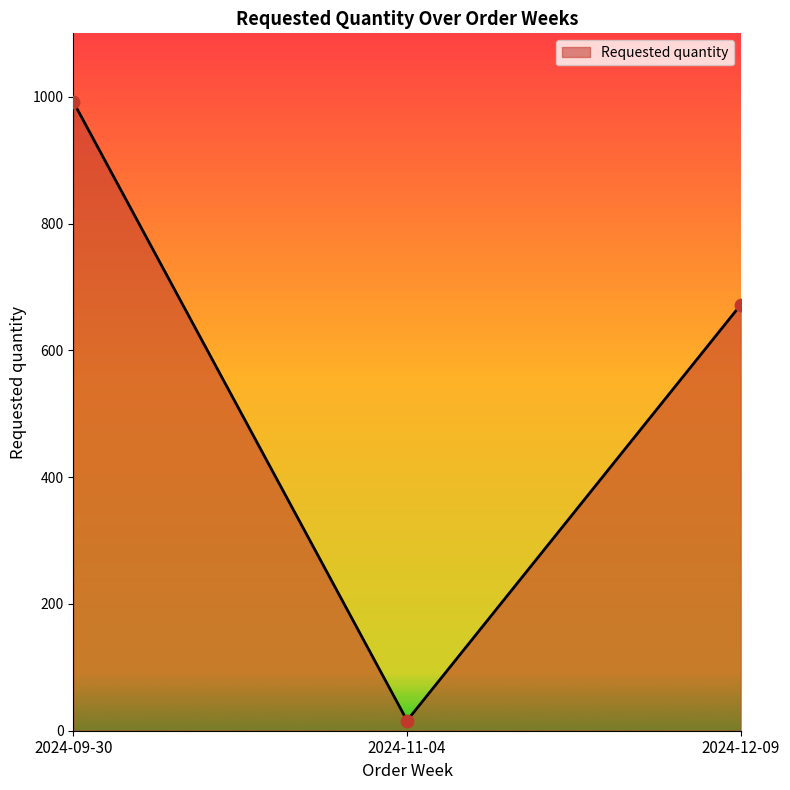

Which has a higher value, 2024-11-04 or 2024-09-30?

2024-09-30